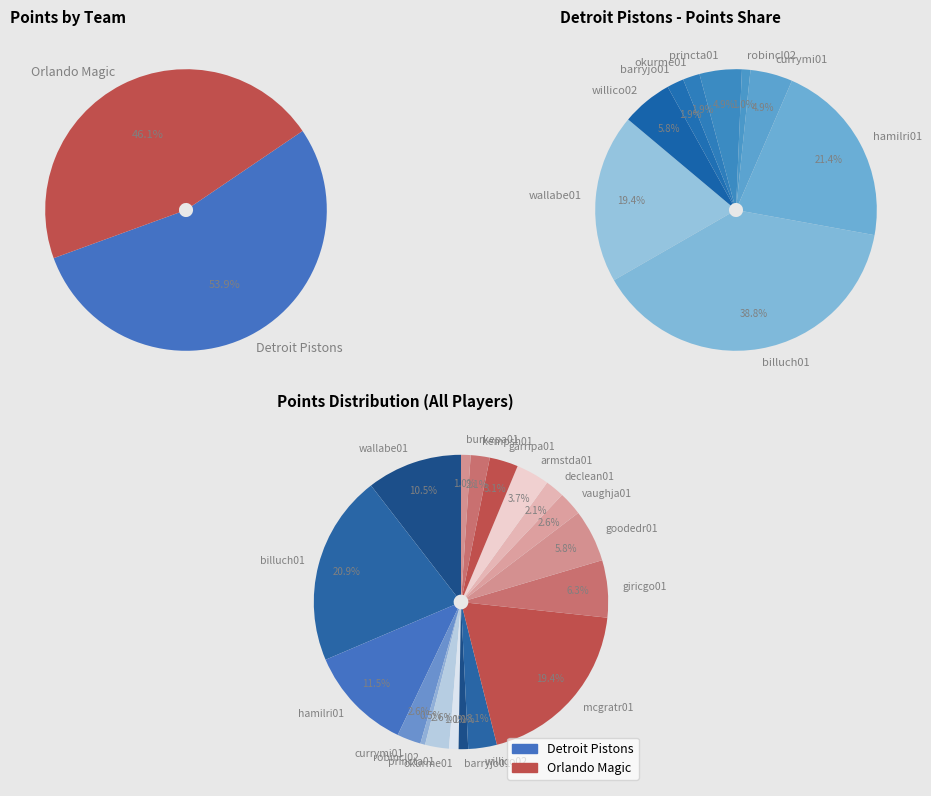

Does billuch01 represent more than half of the total?

No